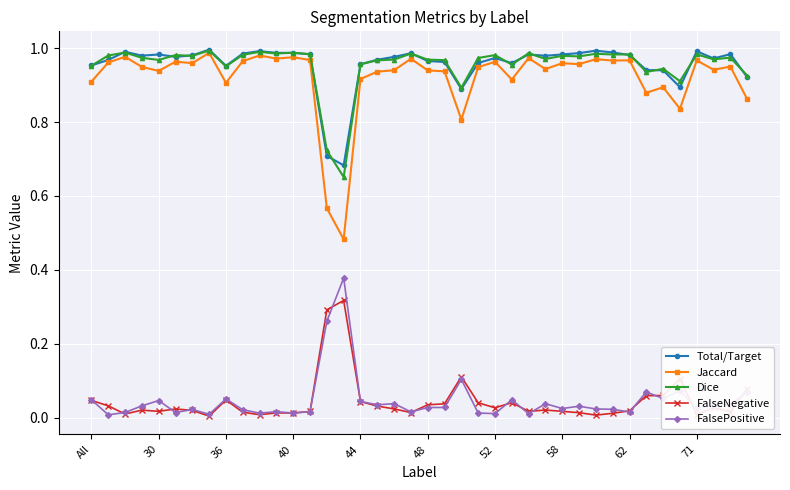

True or false: FalsePositive has more than 2 interior local peaks.

True